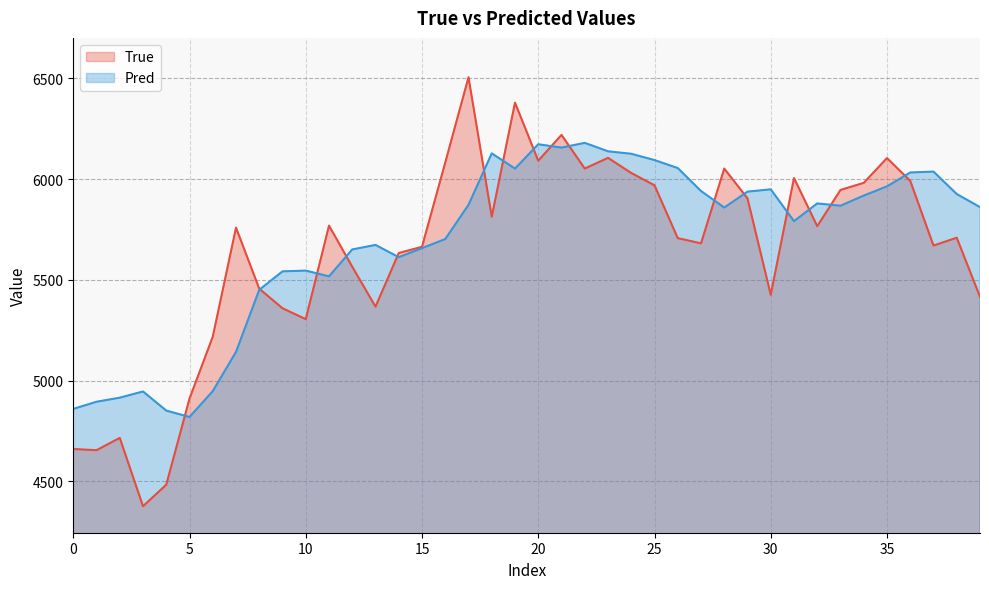

Which series ends up on top after the final intersection of Pred and True?

Pred